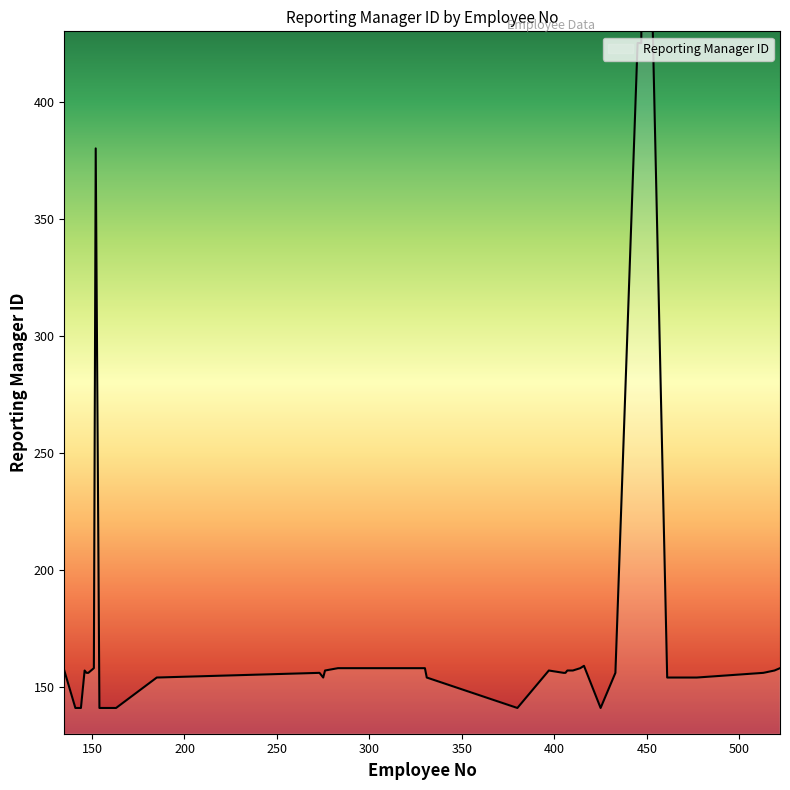

What is the label of the 31st point from the left?

425